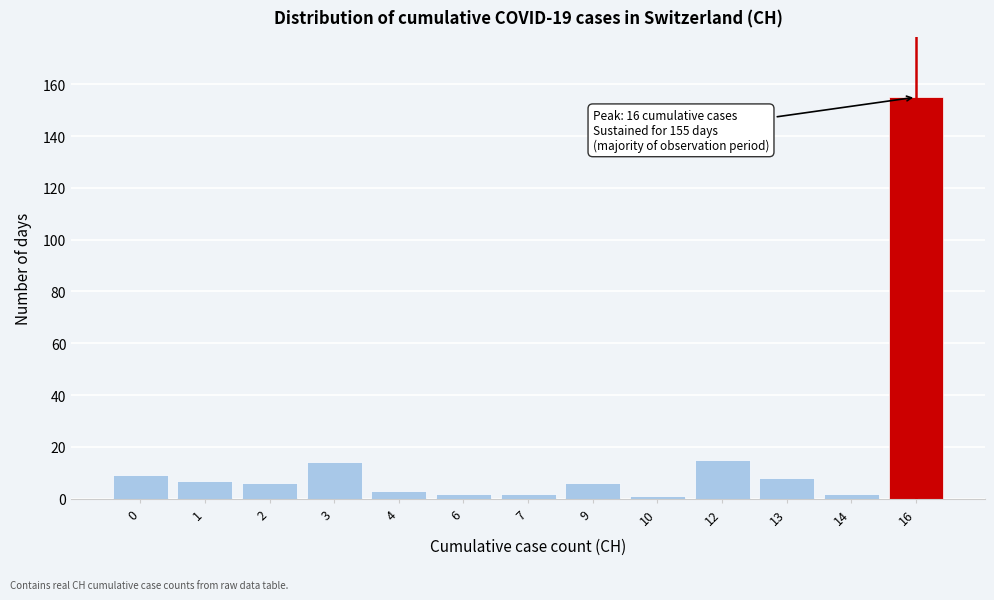

Reading right to left, transcribe all the data shown in this chart.

16=155	14=2	13=8	12=15	10=1	9=6	7=2	6=2	4=3	3=14	2=6	1=7	0=9